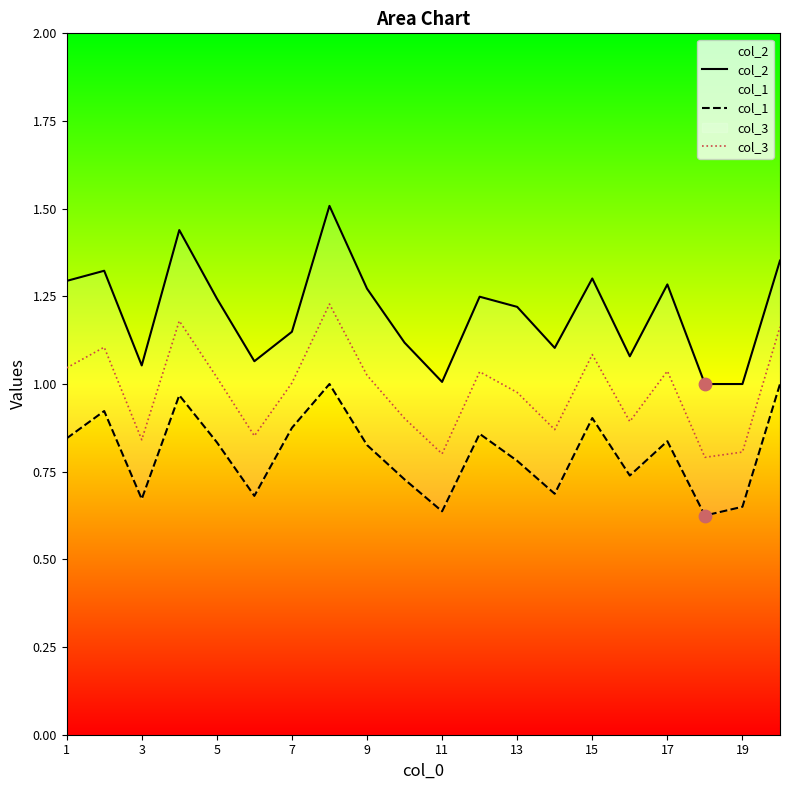

Which series reaches the minimum Y coordinate?

col_1